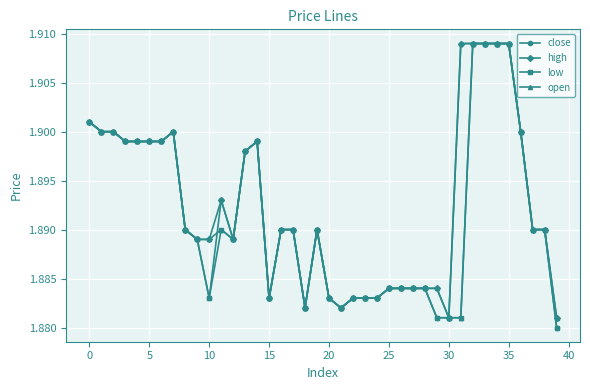

Count the number of data series in this chart.

4